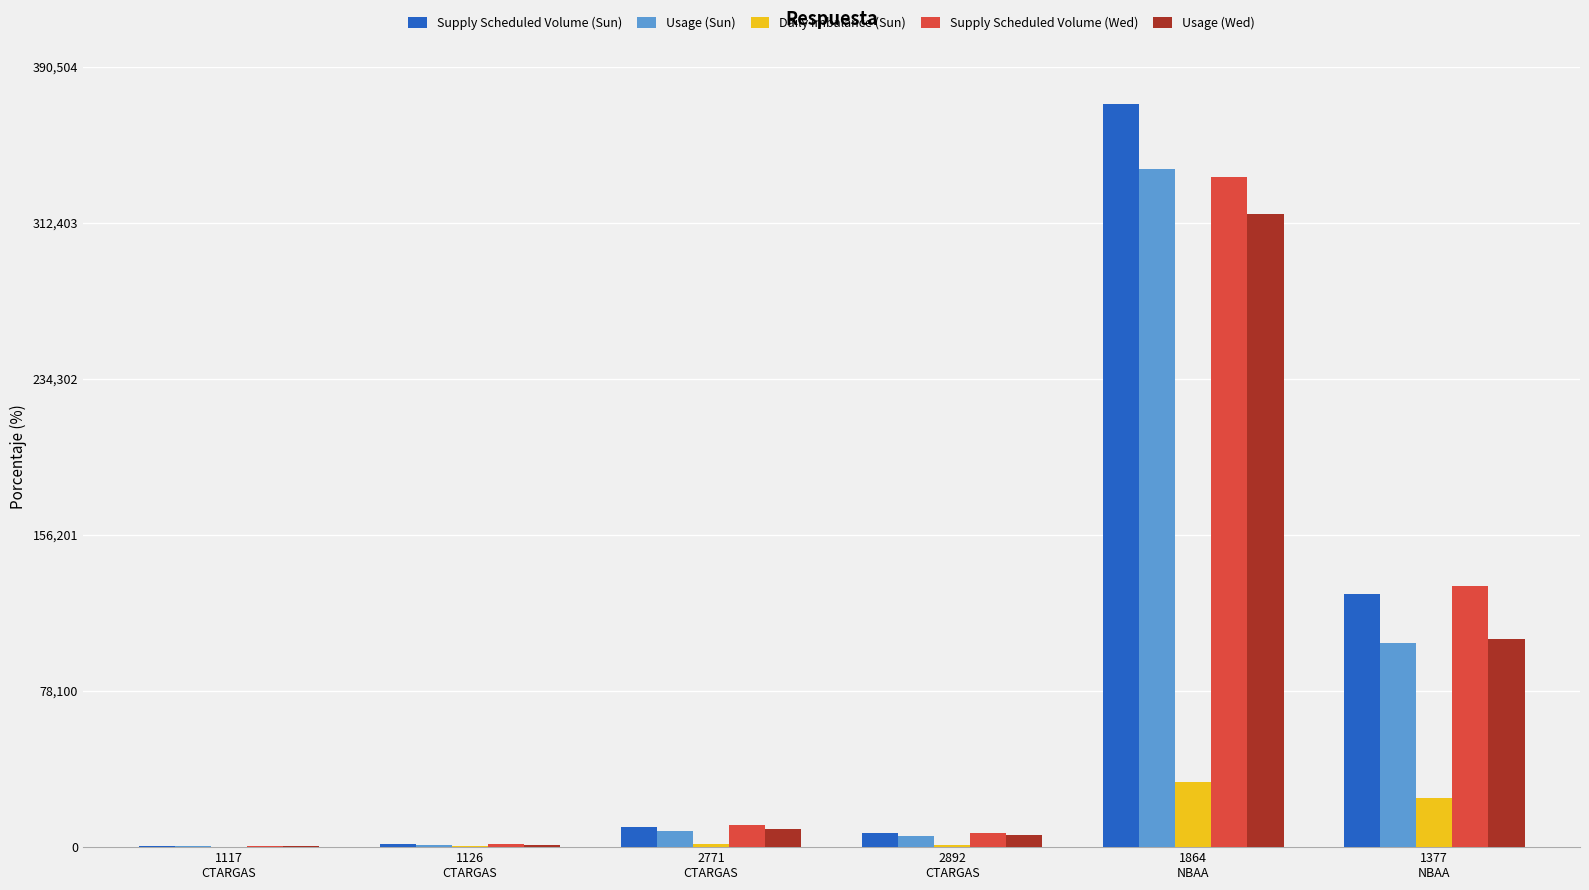

How many series are shown in this chart?

5